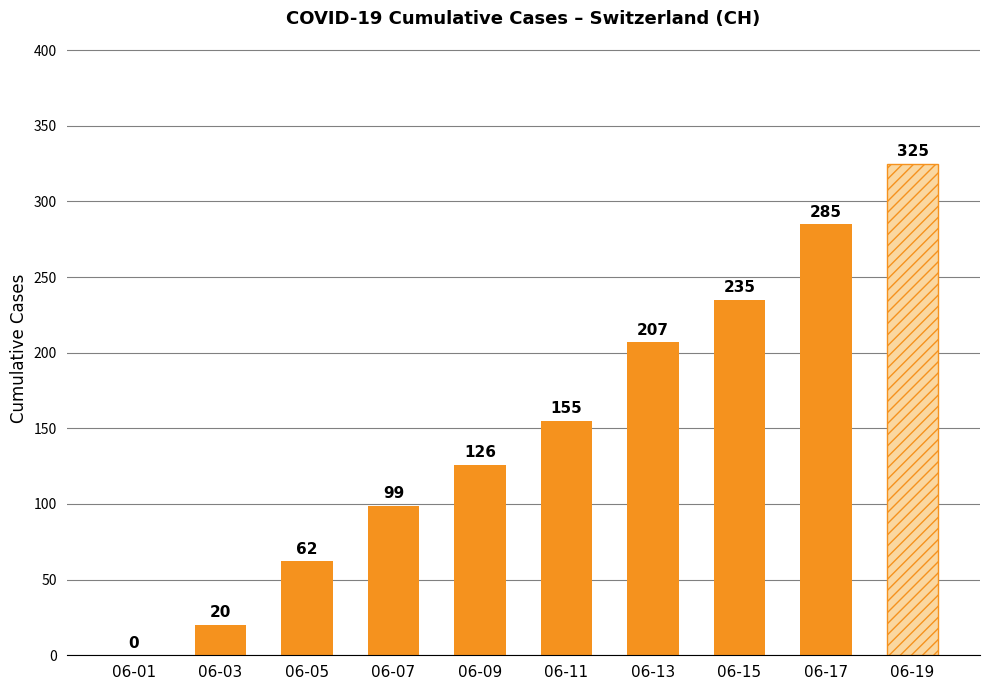

What is the average value?

151